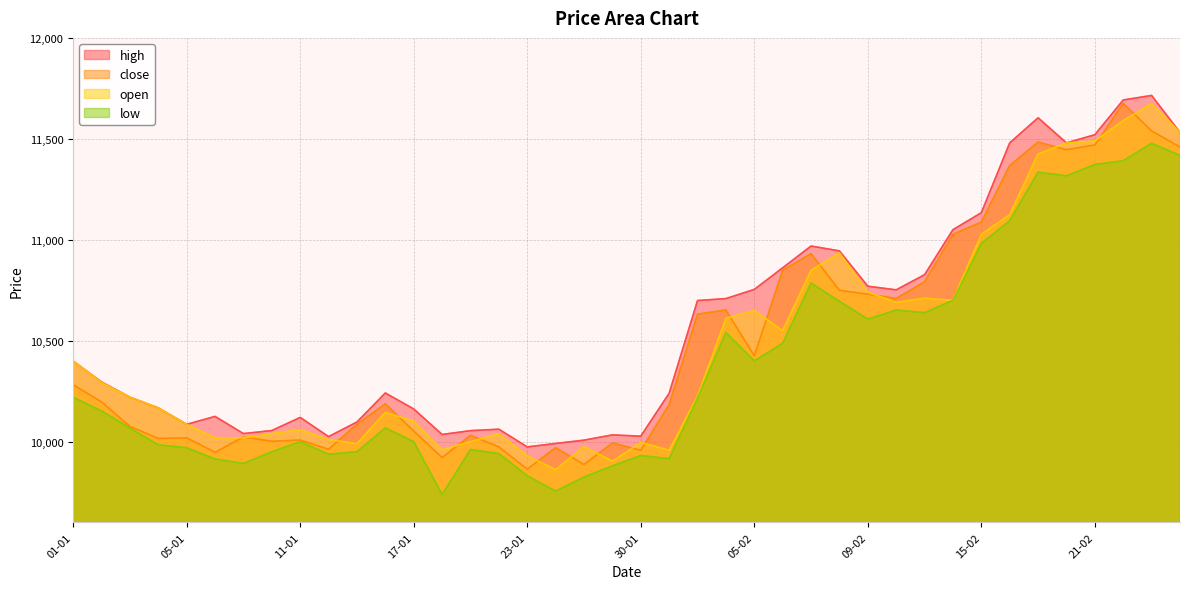

In open, how many points are higher than both neighbors (excluding endpoints)?

9